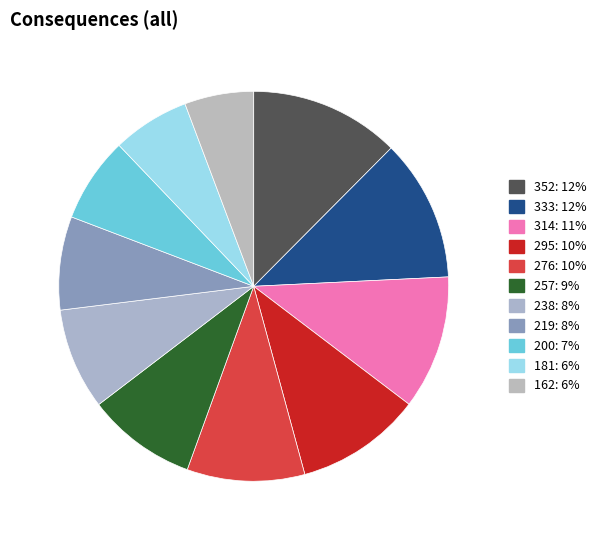

Is there any slice that represents more than half of the pie?

No